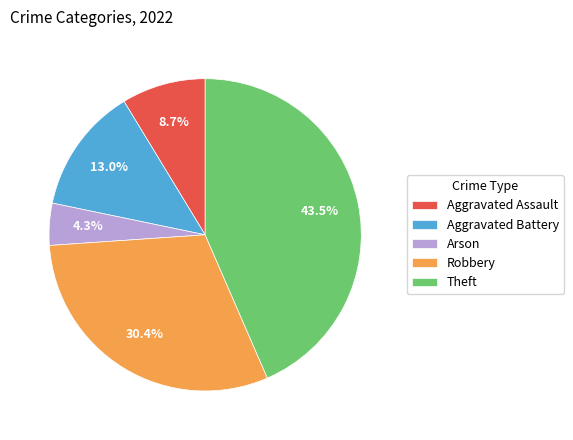

Which category has the biggest portion of the pie?

Theft